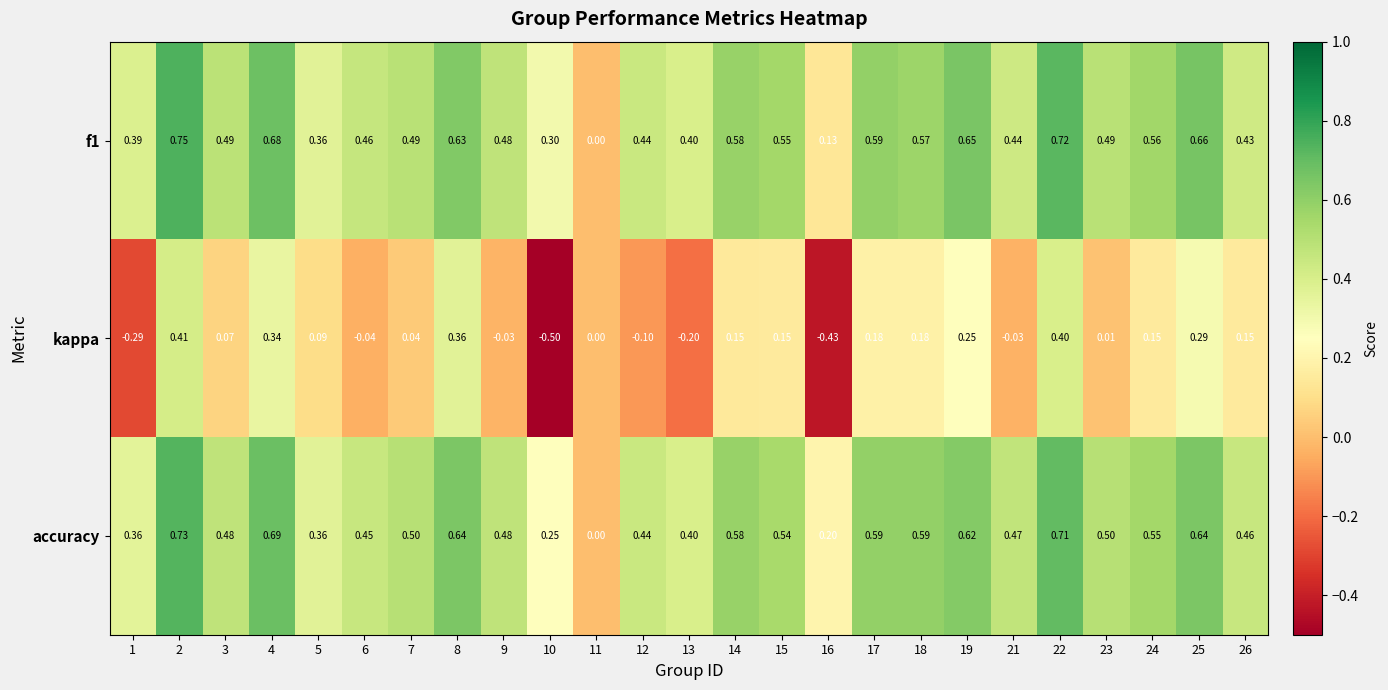

Which series has the largest range (max minus min)?

kappa